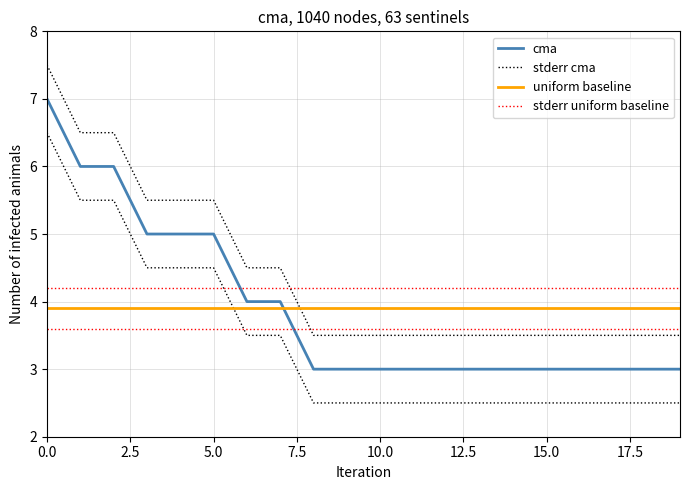

What is the difference between the maximum and minimum values?

4